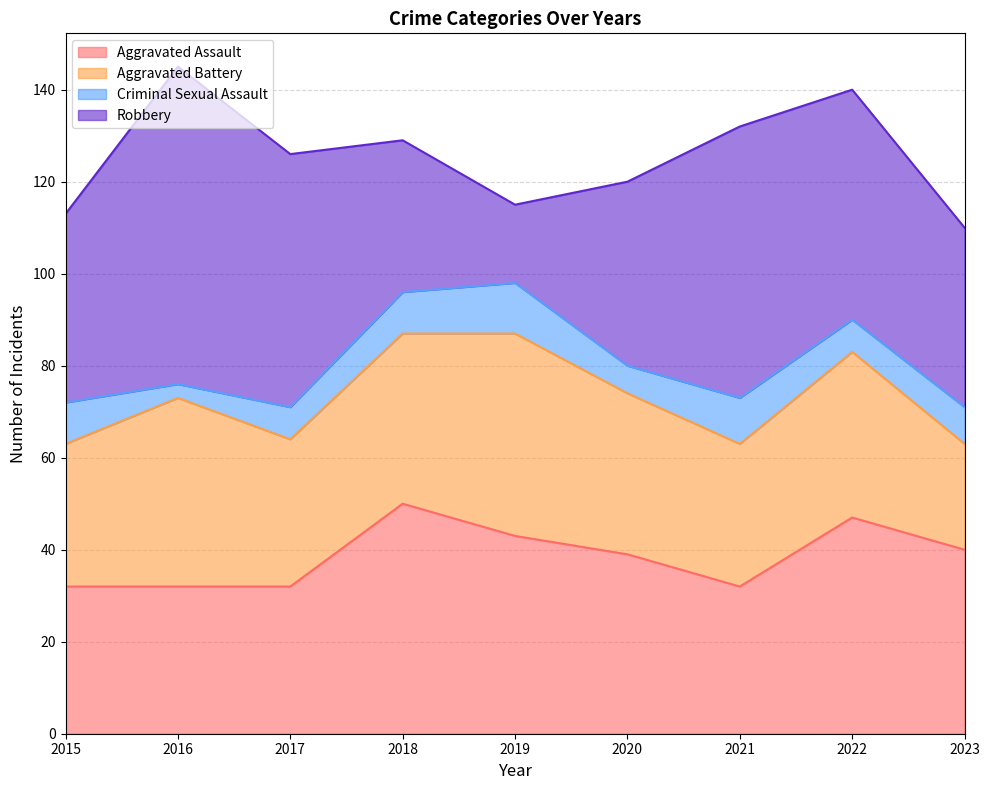

What is the sum of all Aggravated Battery values?

310